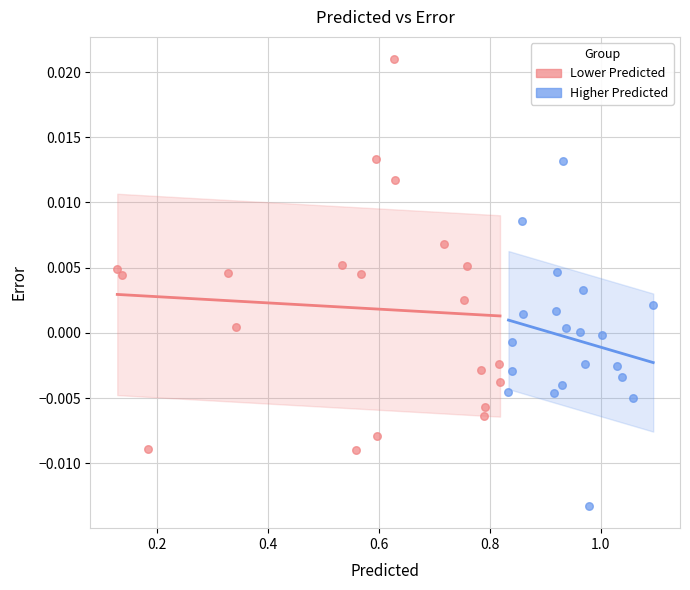

Which series has the widest spread of Y values?

Lower Predicted